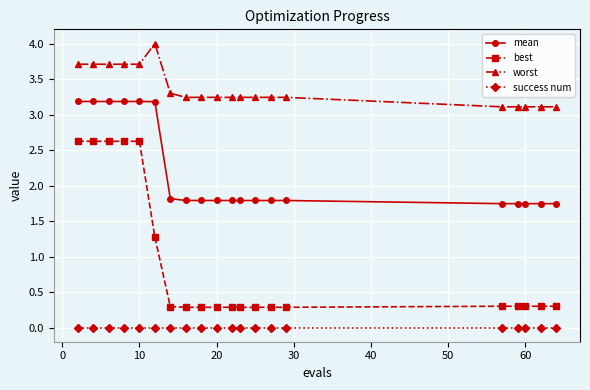

Which series has the largest range (max minus min)?

best